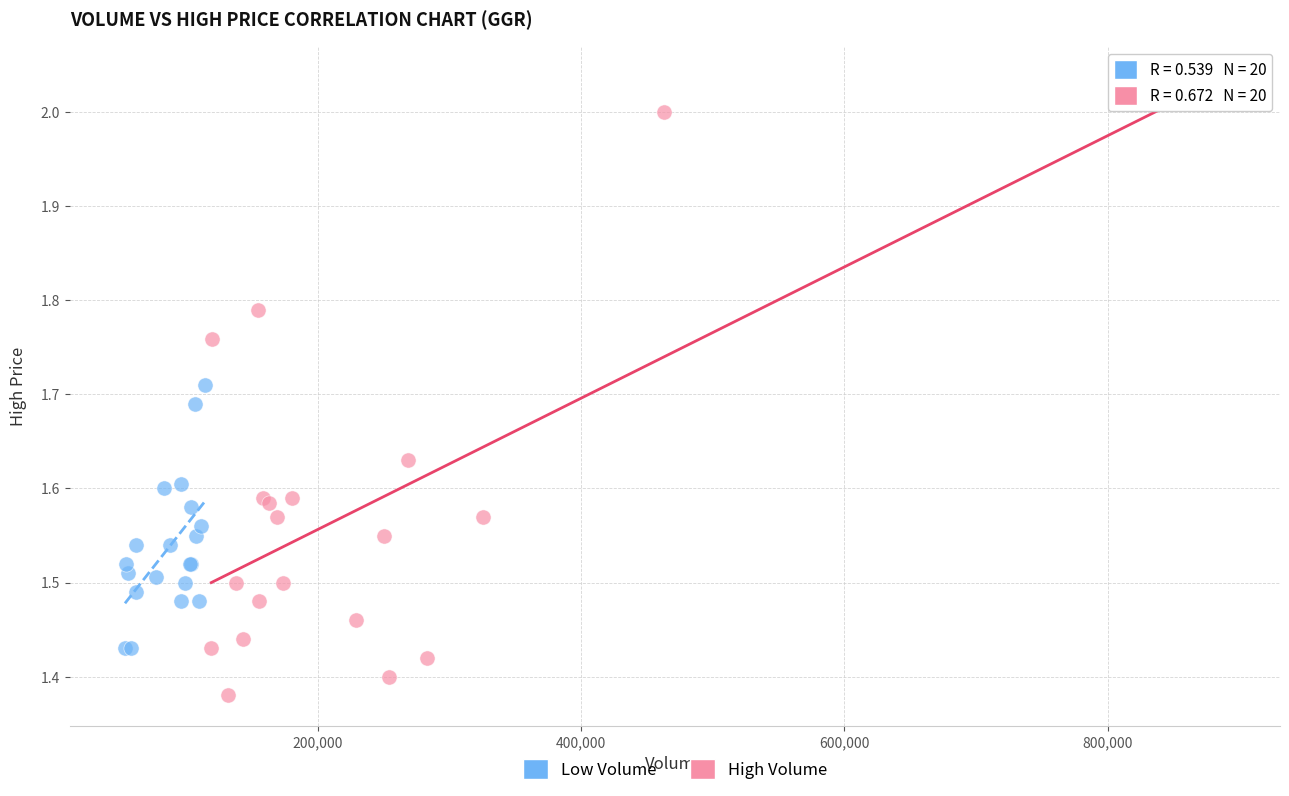

Which series contains the highest Y value?

High Volume